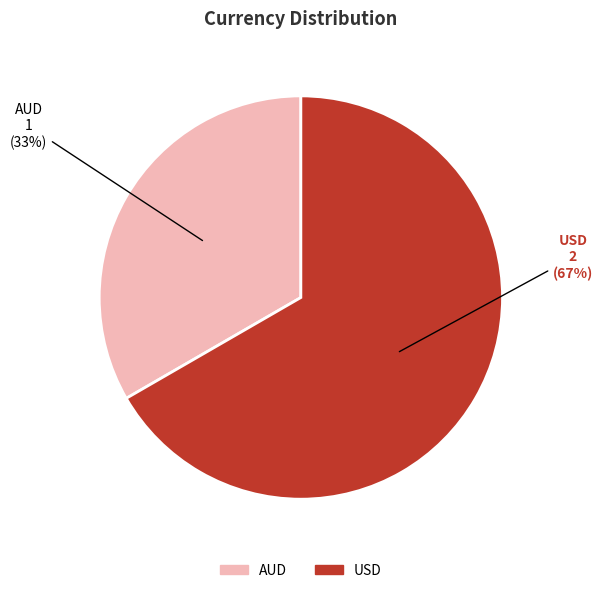

True or false: USD accounts for 58% of the total.

False